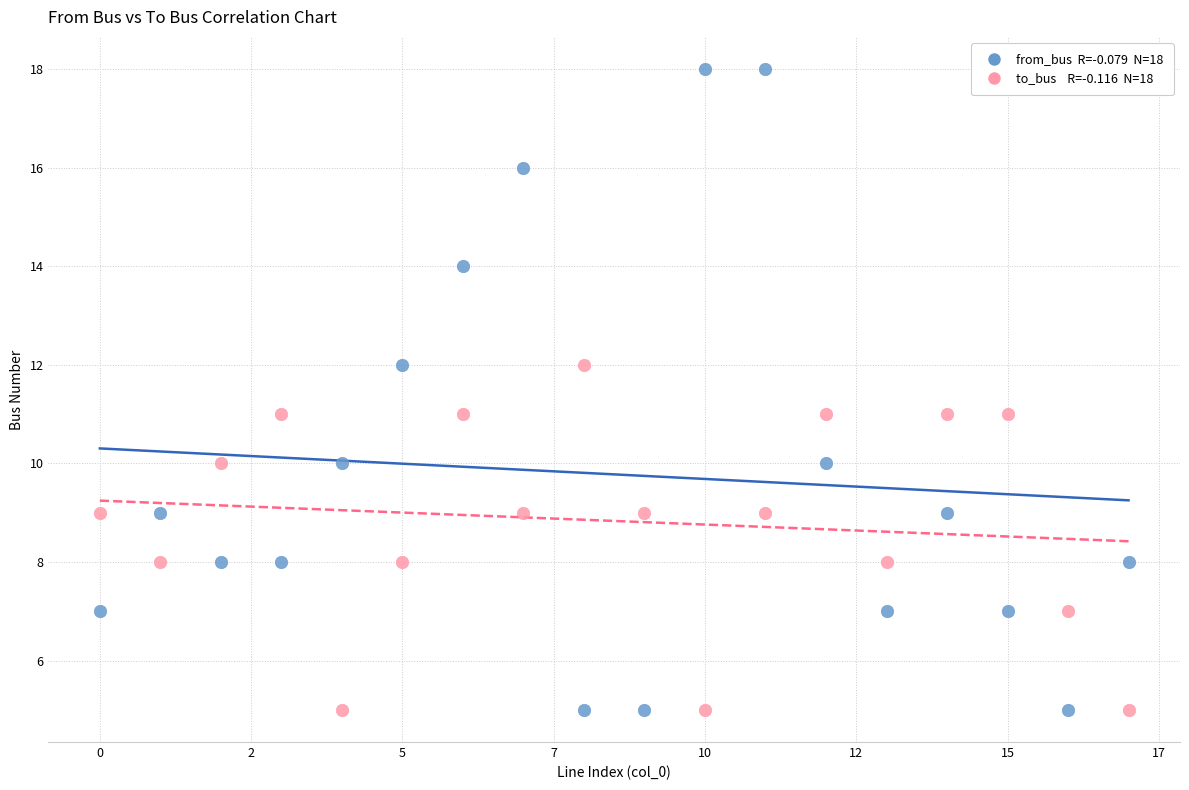

Across all data points, what is the range of Y values (max minus min)?

13